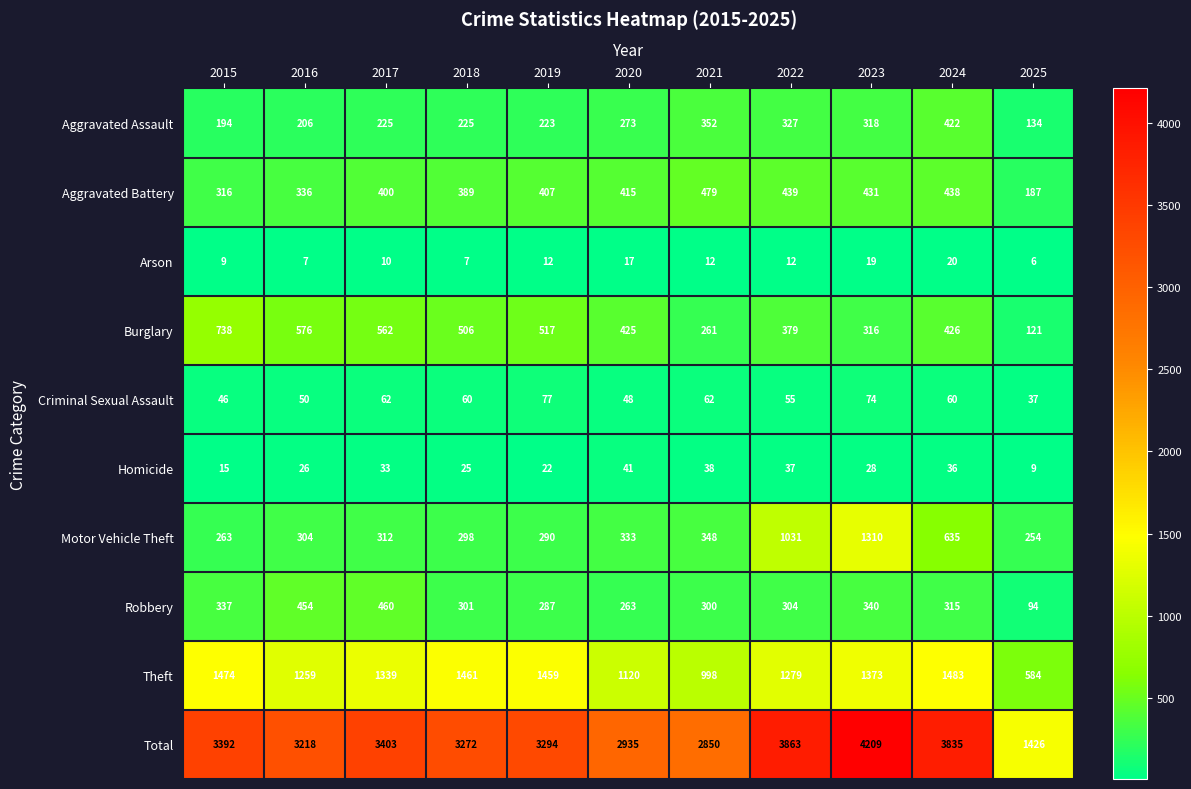

Read the Homicide value at 2015.

15